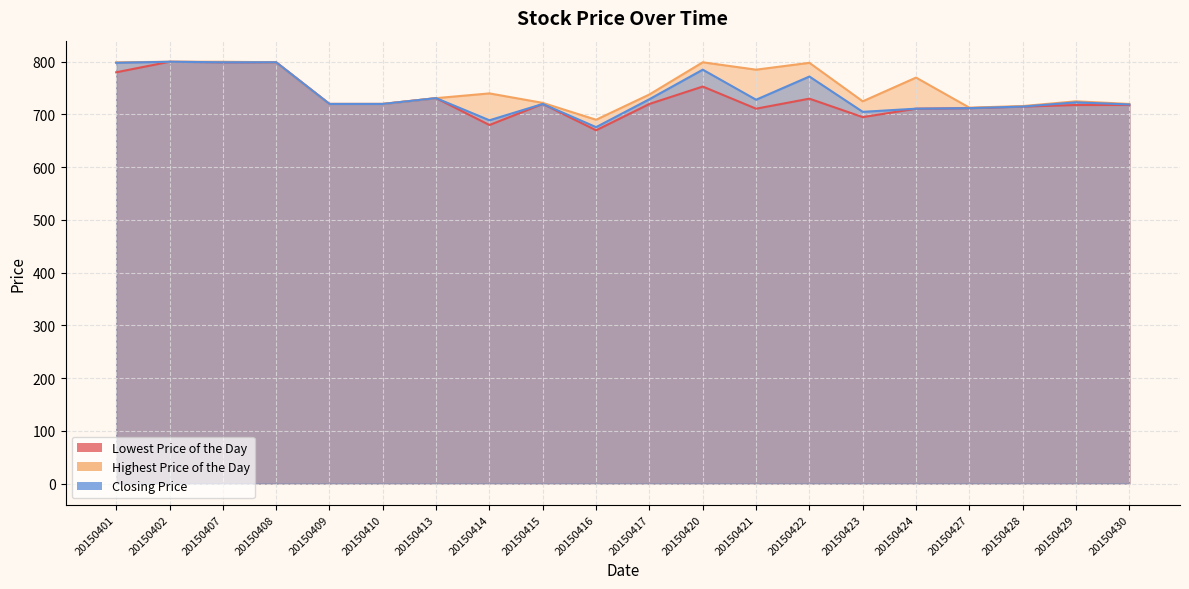

Is it true that Closing Price equals 1234 at 20150430?

False